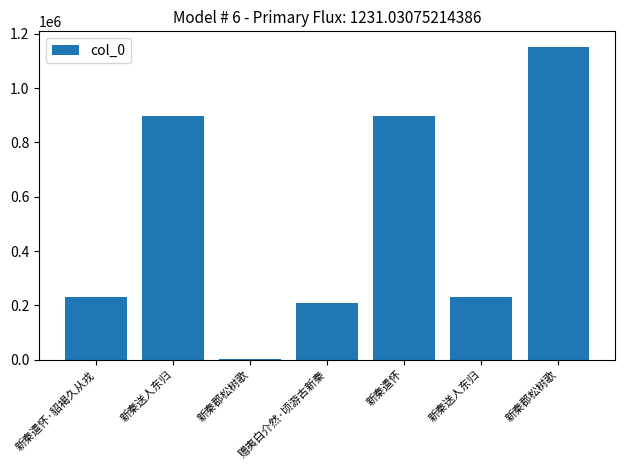

How many categories are shown in the chart?

7